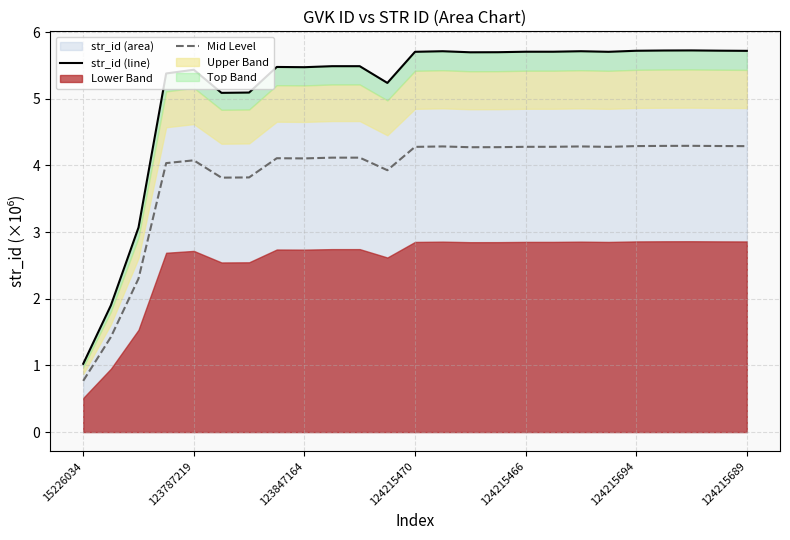

True or false: str_id (line) has a value of 0.3 at 15226034.

False